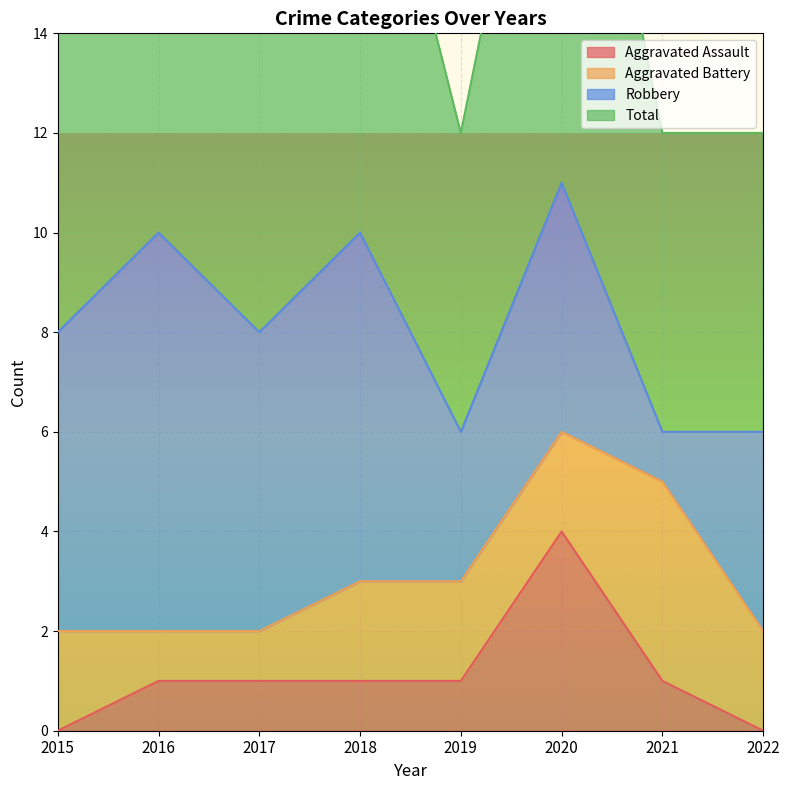

At which category does Total reach its first local peak?

2016